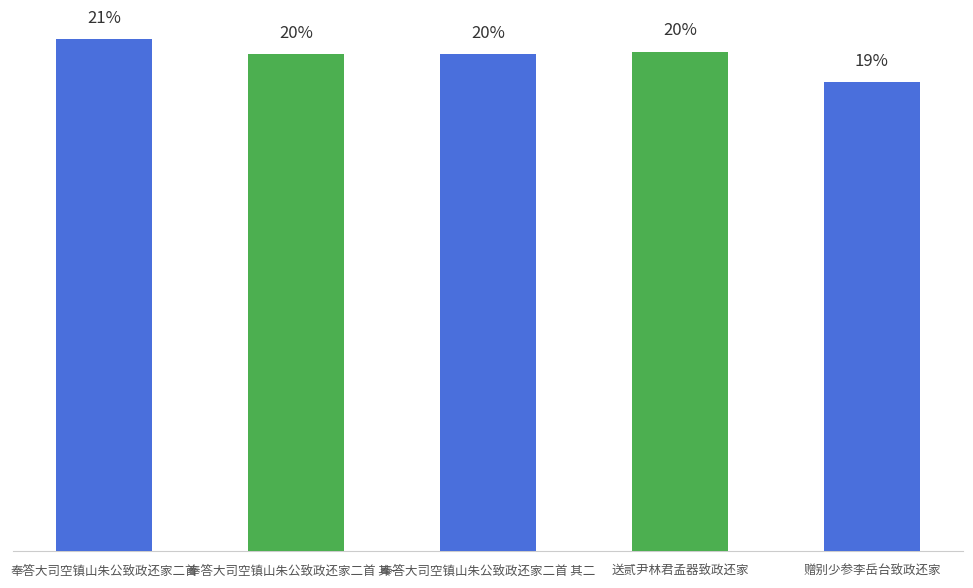

What is the label of the 5th bar from the left?

赠别少参李岳台致政还家